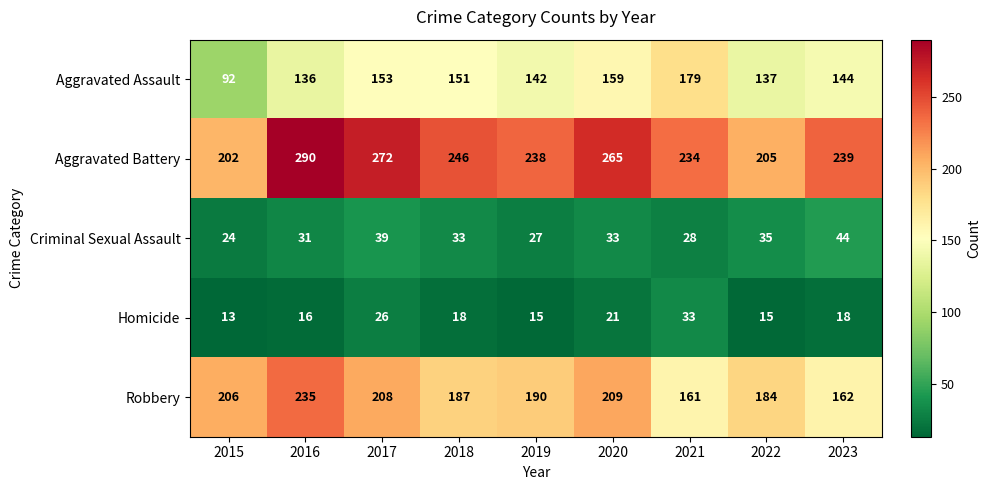

What is the difference between the second highest and second lowest values in the Aggravated Assault series?

23